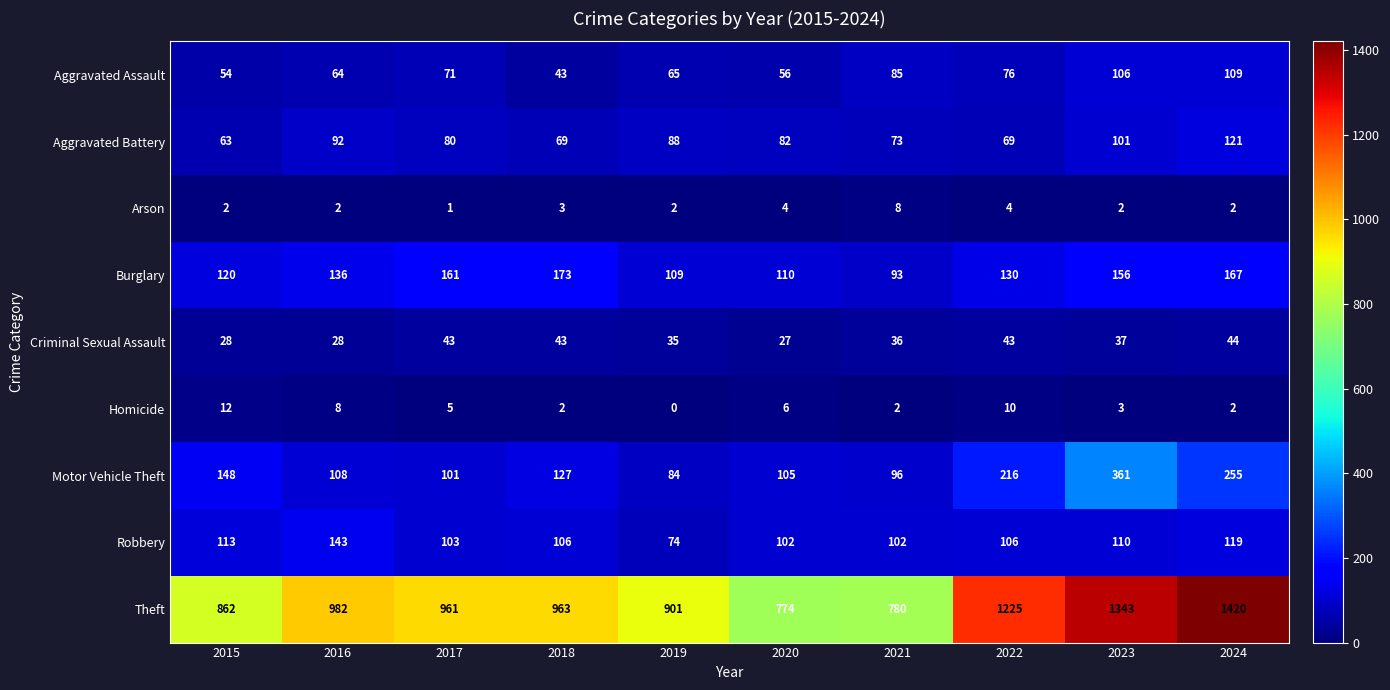

Which series has the widest spread of values?

Theft